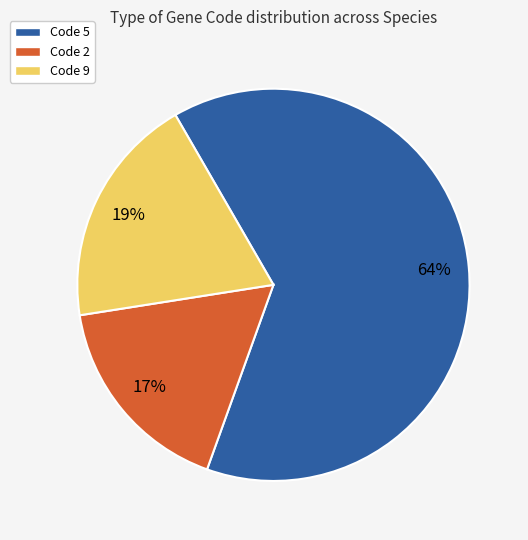

Between Code 2 and Code 9, which is larger?

Code 9